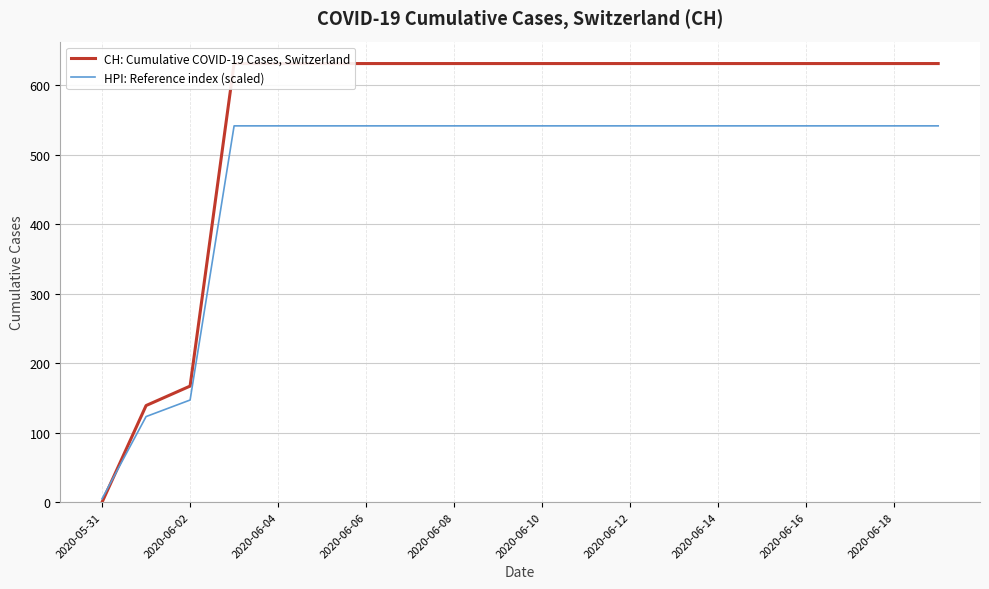

What are all the series names shown in the legend?

CH: Cumulative COVID-19 Cases, Switzerland, HPI: Reference index (scaled)